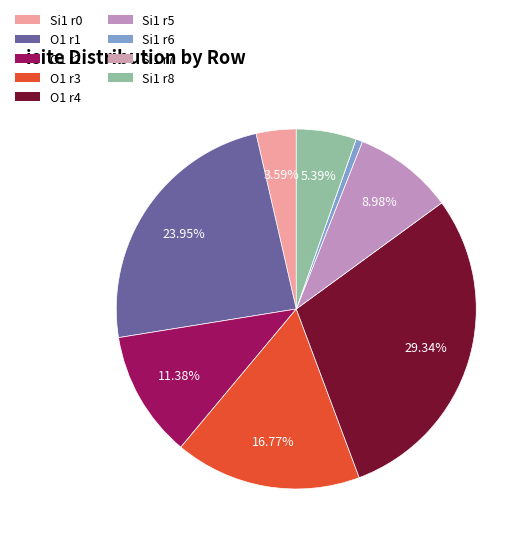

Which category has the biggest portion of the pie?

atom: O1 (row 4)